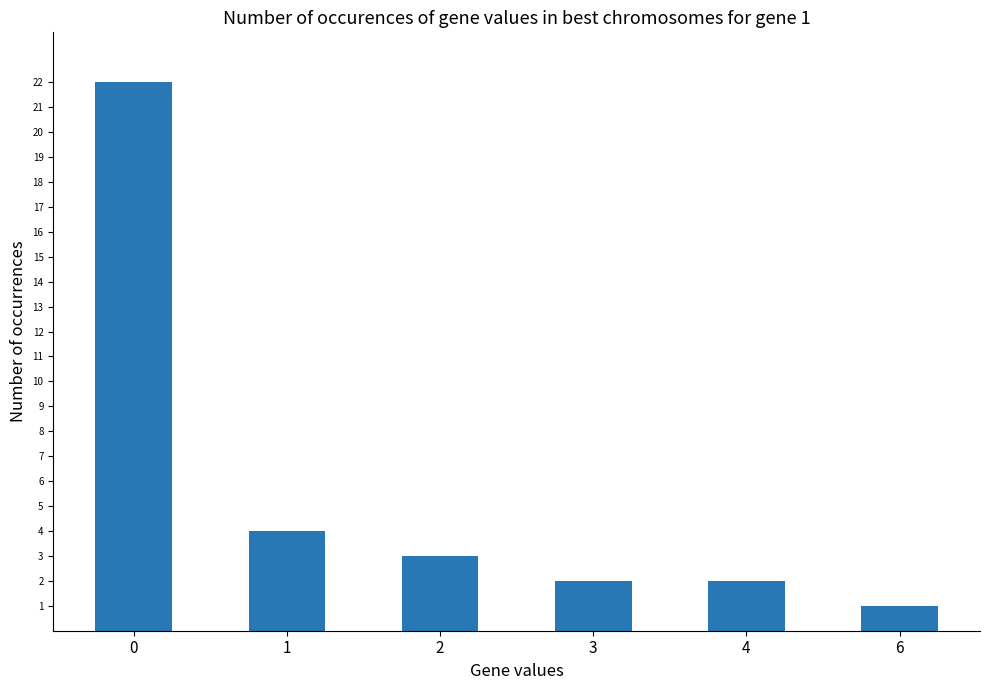

What is the change in value from 0 to 3?

-20